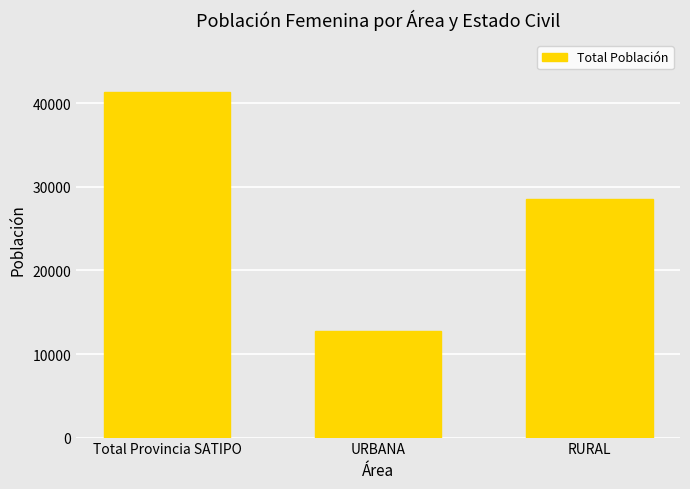

Rank the categories by value from highest to lowest.

Total Provincia SATIPO, RURAL, URBANA